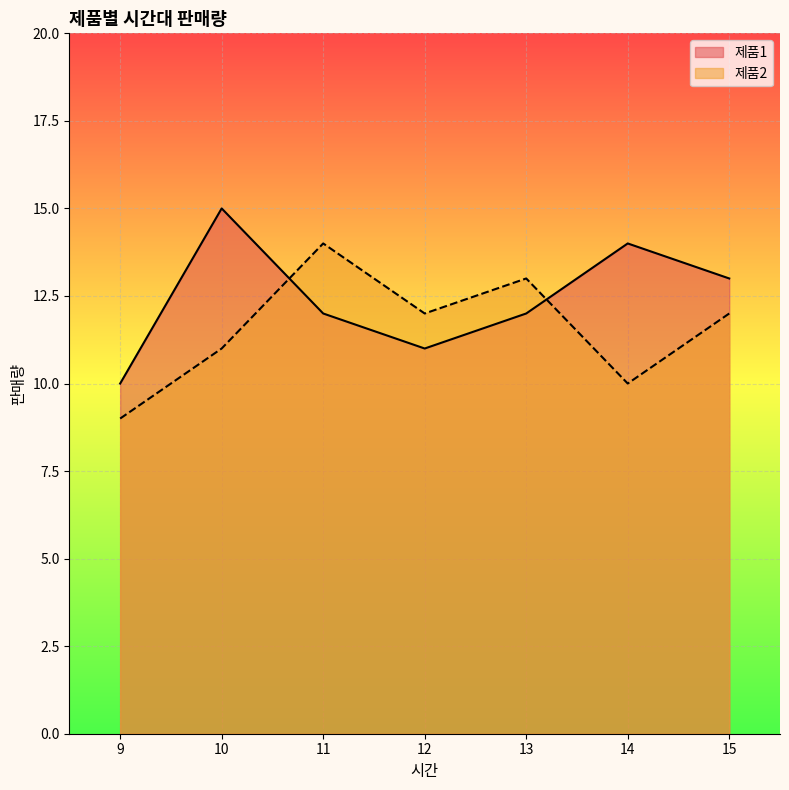

At which category is the sum across all series the highest?

10